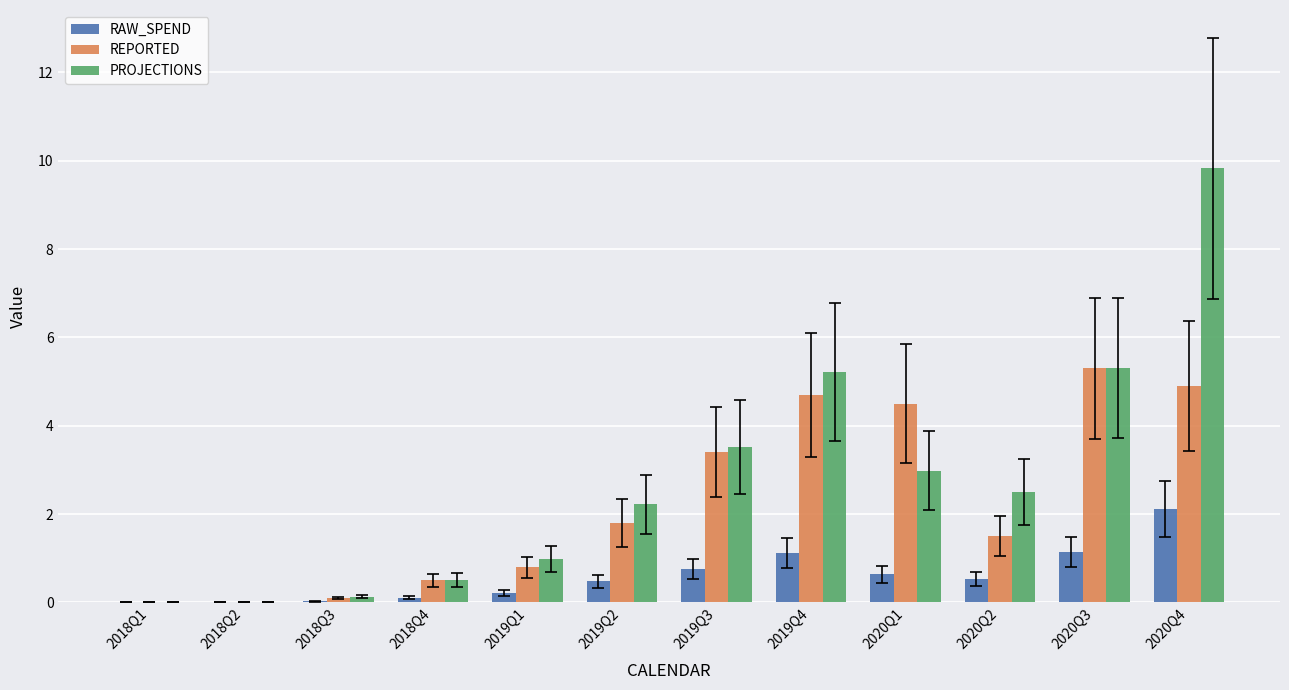

What is the approximate value of REPORTED at 2019Q2?

1.8